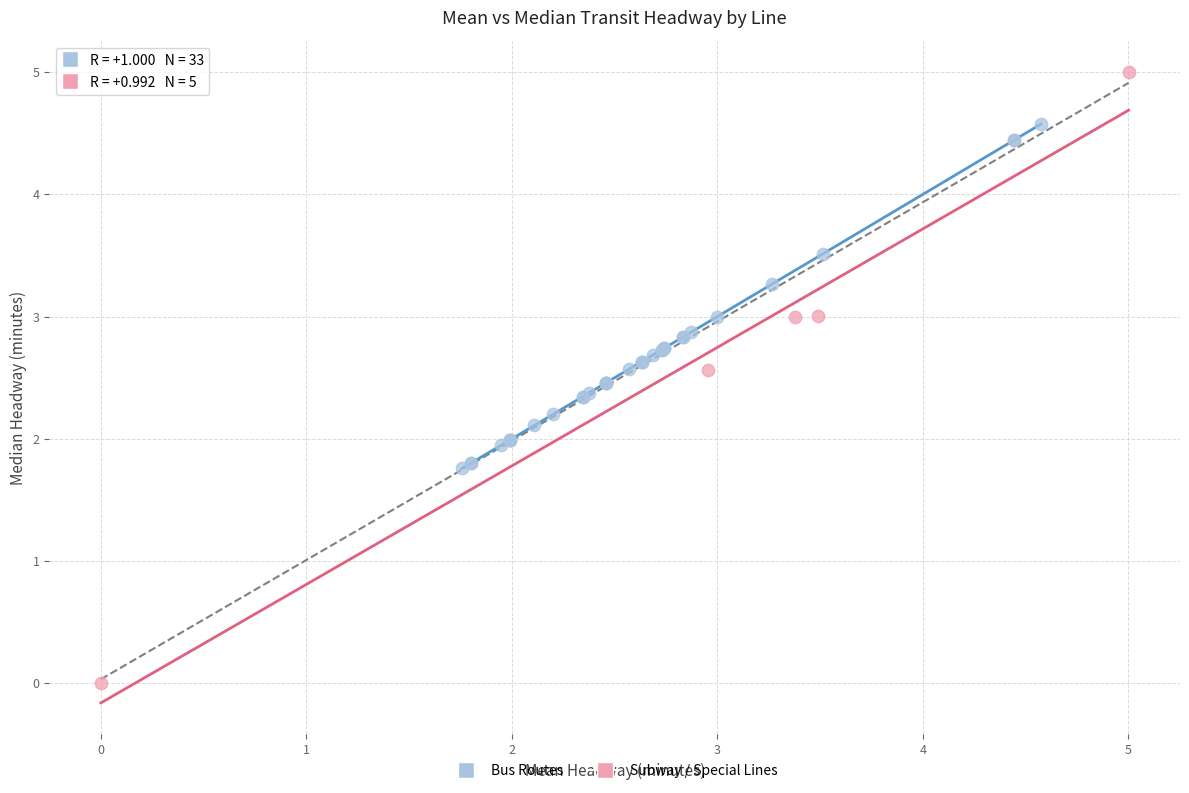

Which series has the widest spread of Y values?

Subway / Special Lines